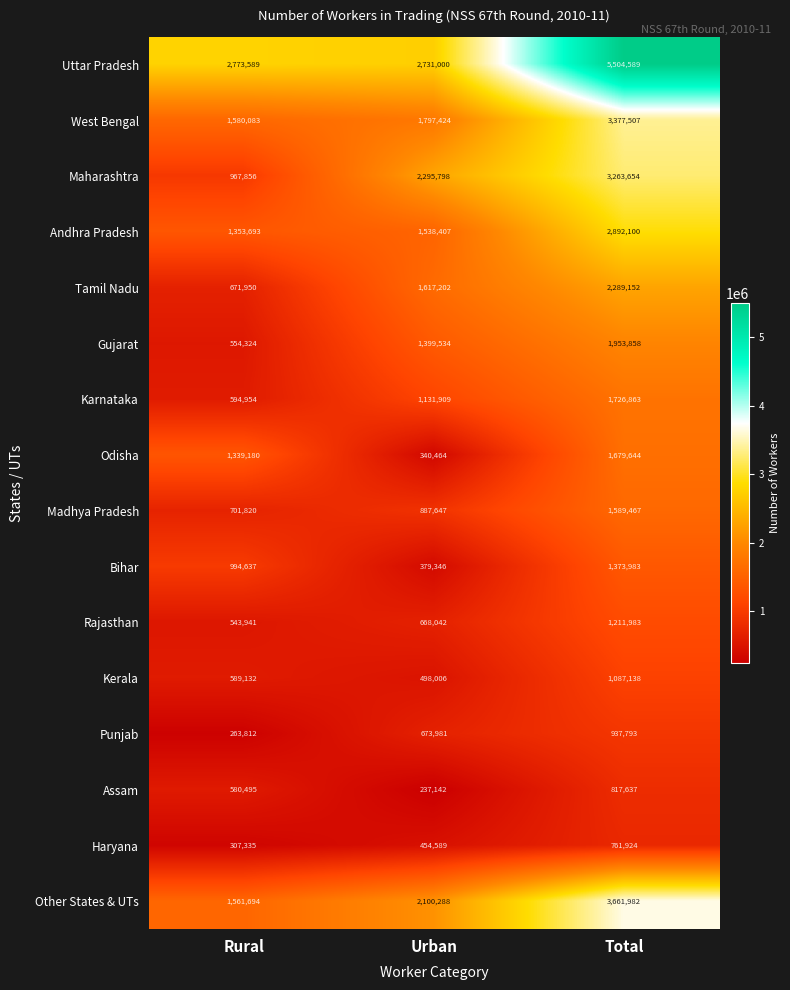

How many Odisha values are between 340464 and 1679644?

3